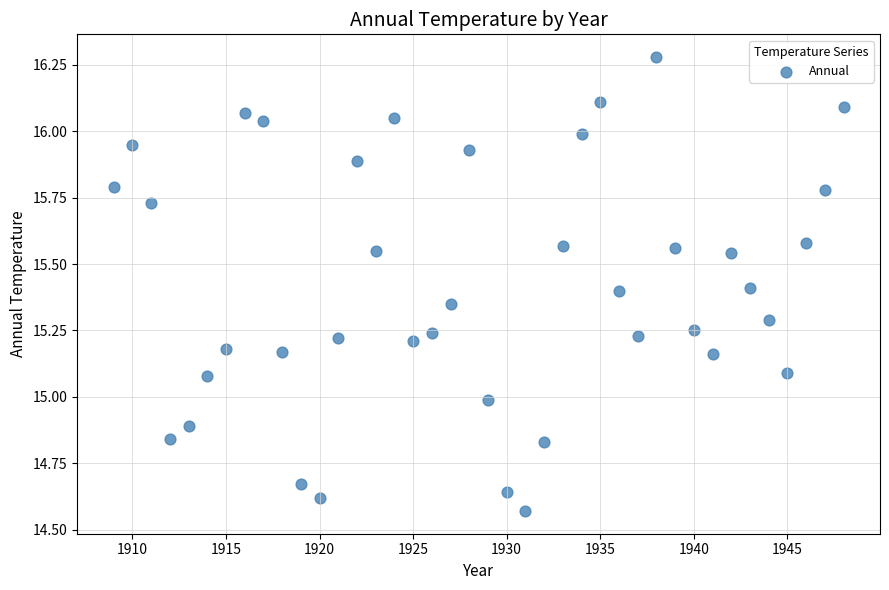

What is the range of X values (max minus min)?

39.0